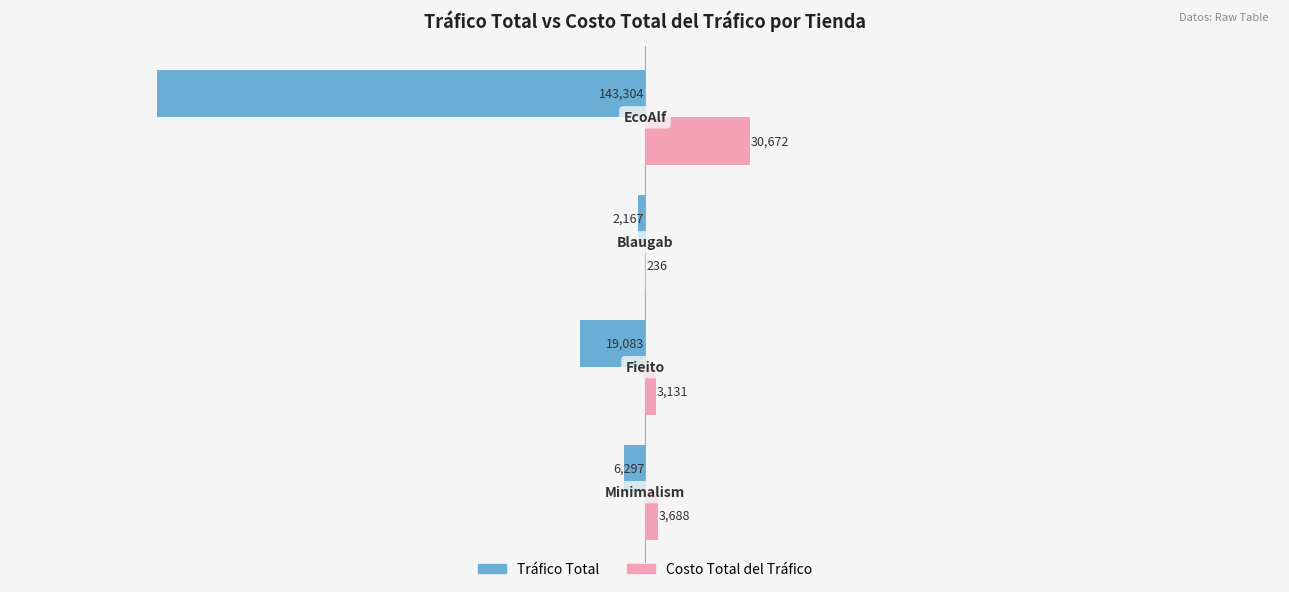

What is the sum of all Costo Total del Tráfico values?

37727